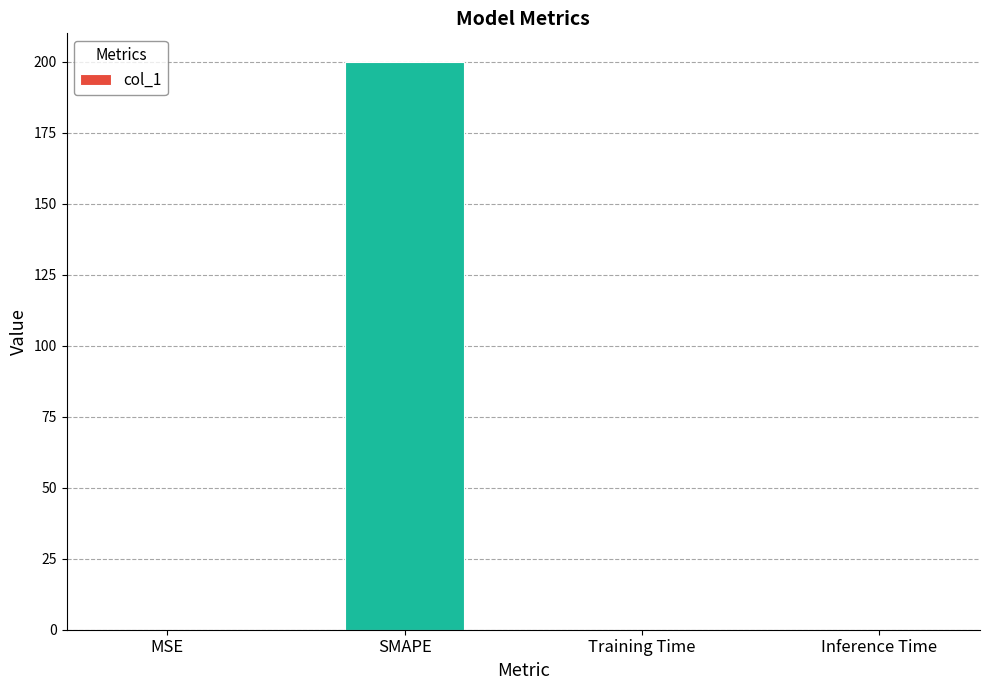

The value at MSE is 0.0. True or false?

True